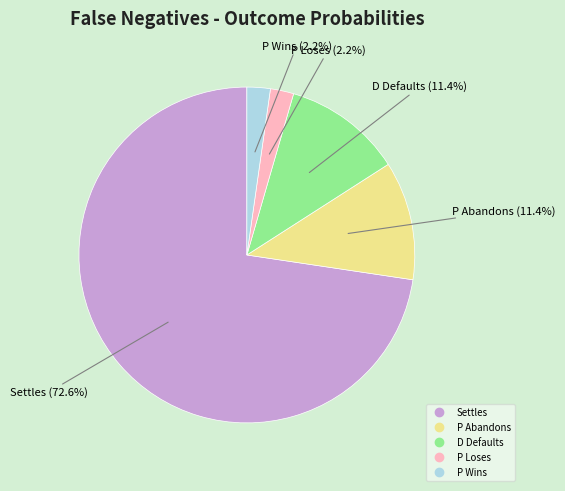

Which category has the biggest portion of the pie?

Settles